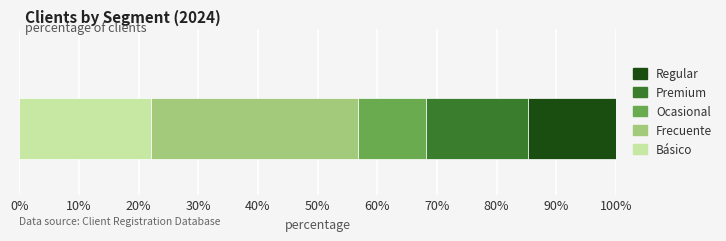

What is the lowest value of the Básico series?

22.0